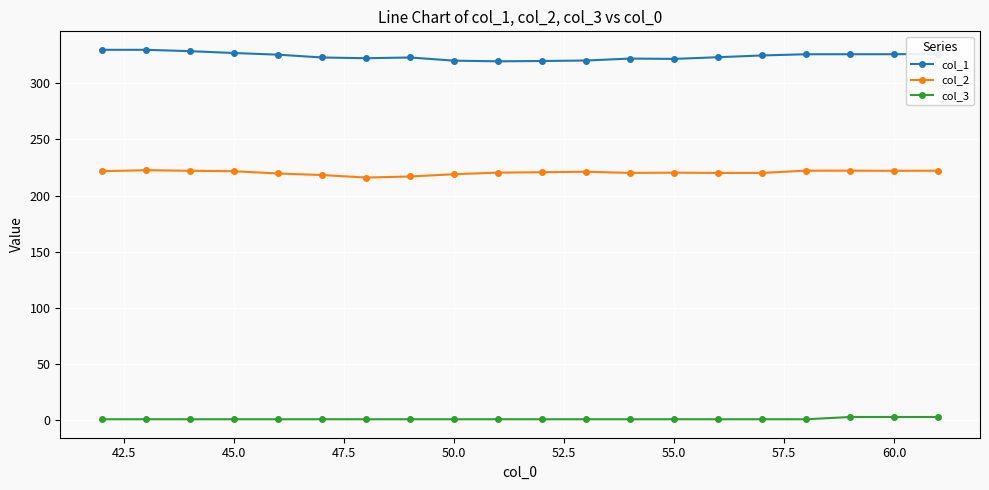

At how many categories does at least one series exceed 72?

20